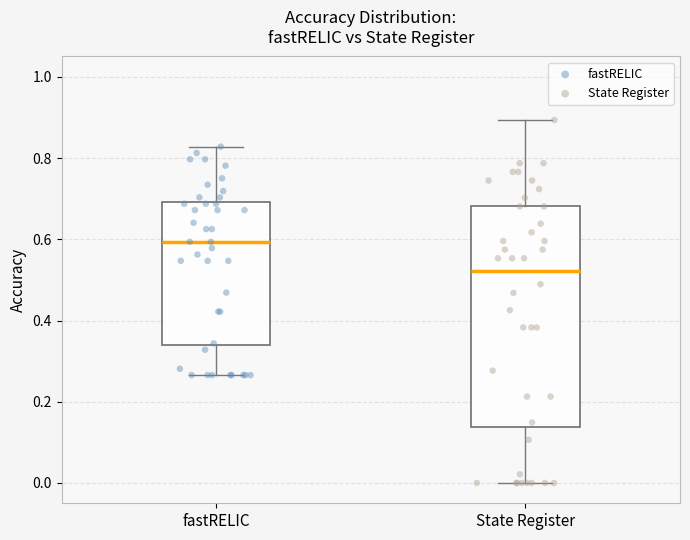

Where is the lower edge of the box for State Register on the y-axis? The values are not printed on the chart, so give them approximately, as read against the axis.

0.14